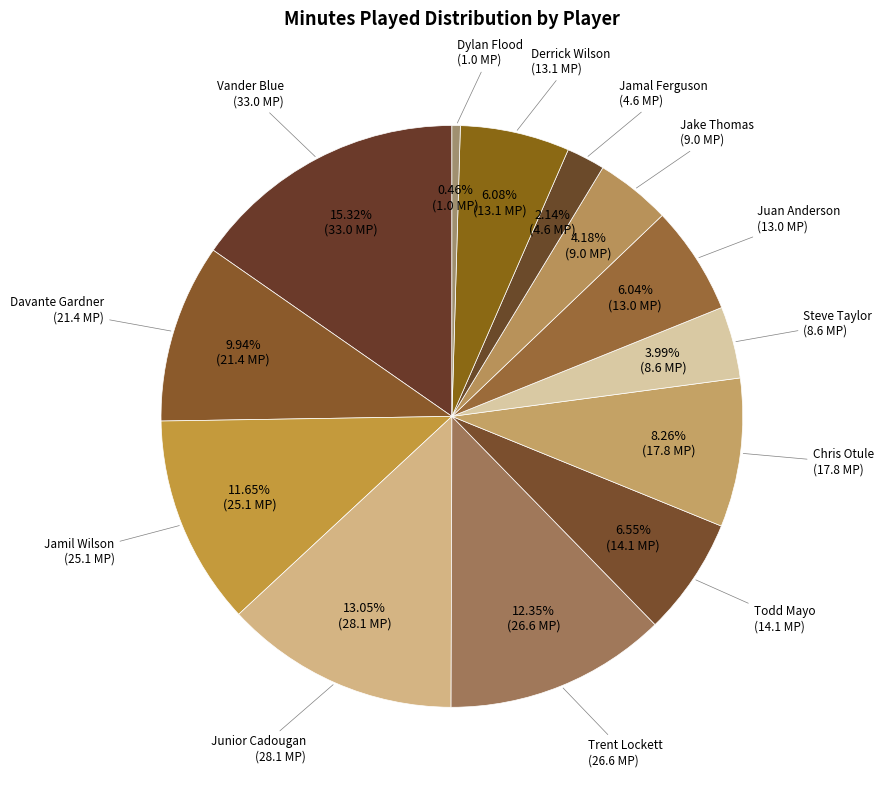

Rank the categories by value from lowest to highest.

Dylan Flood, Jamal Ferguson, Steve Taylor, Jake Thomas, Juan Anderson, Derrick Wilson, Todd Mayo, Chris Otule, Davante Gardner, Jamil Wilson, Trent Lockett, Junior Cadougan, Vander Blue